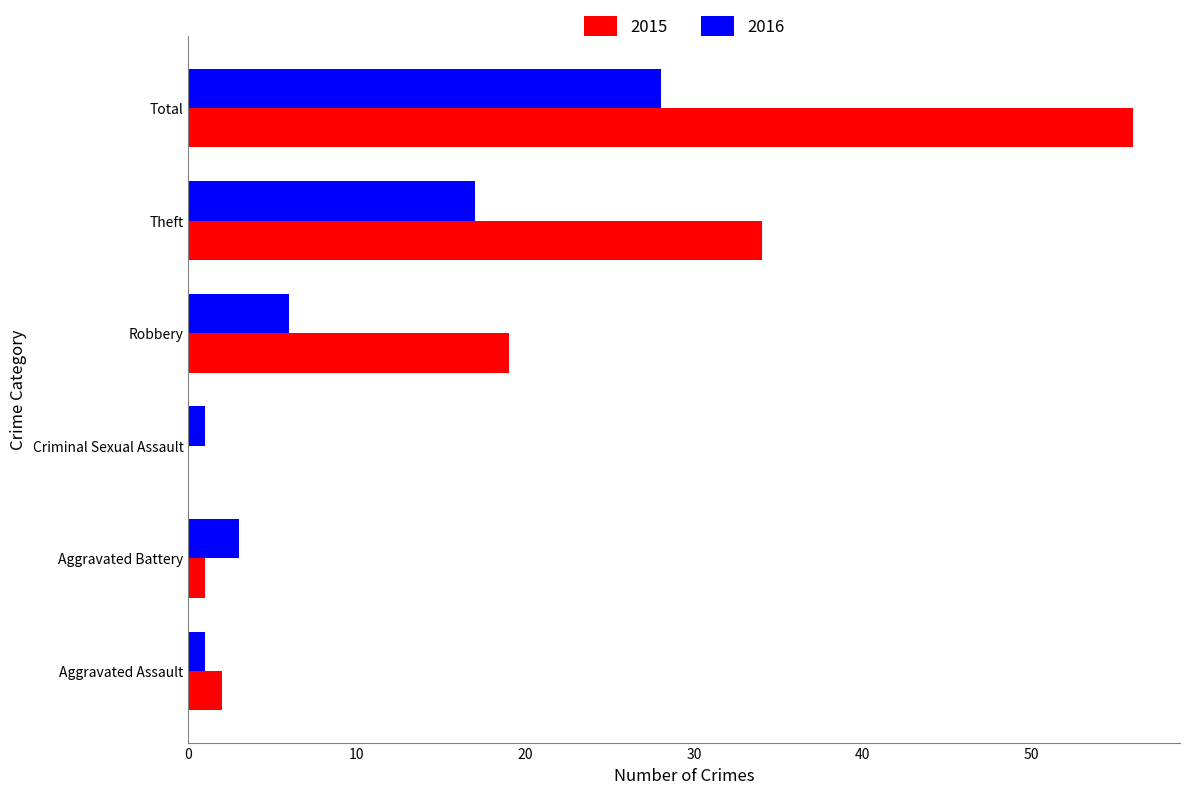

At which category is the sum across all series the highest?

Total